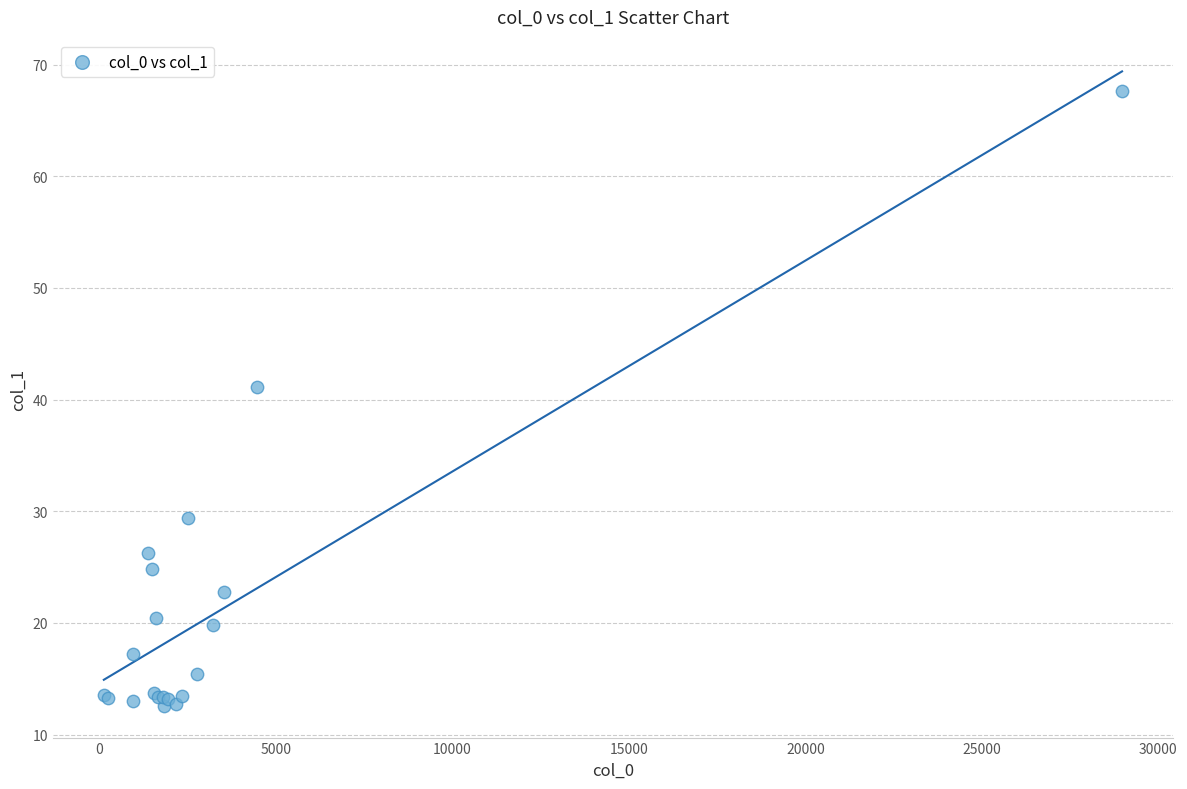

What Y value in the scatter plot is closest to 40?

41.1